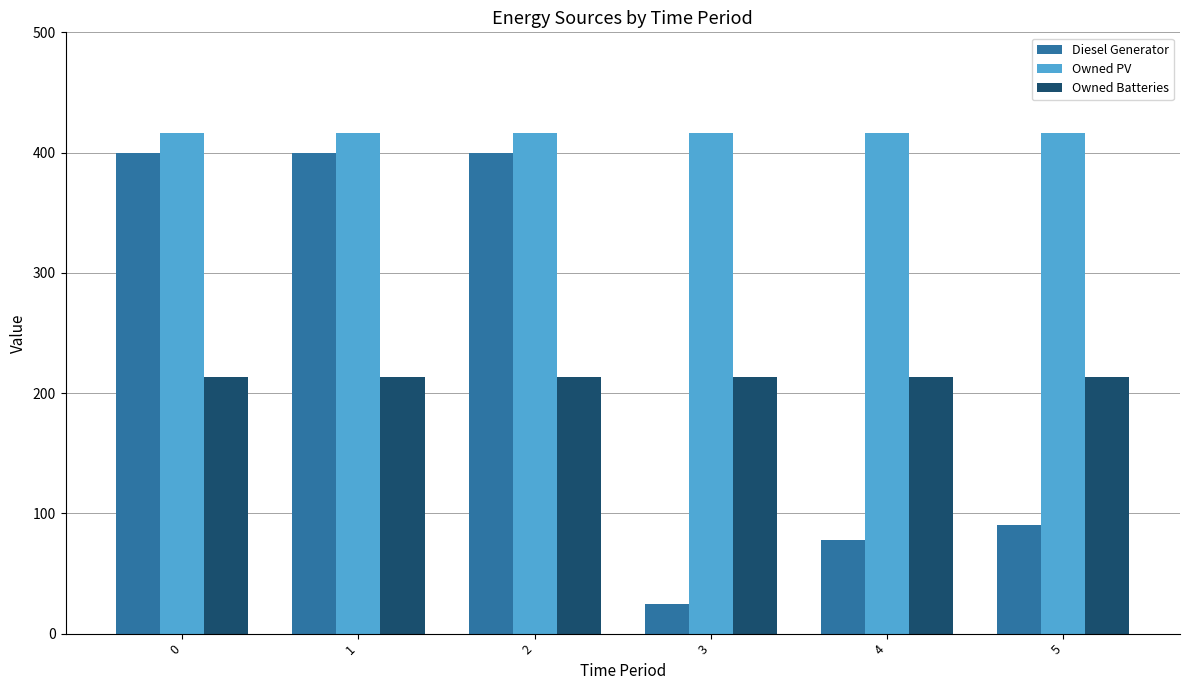

How many series are shown in this chart?

3